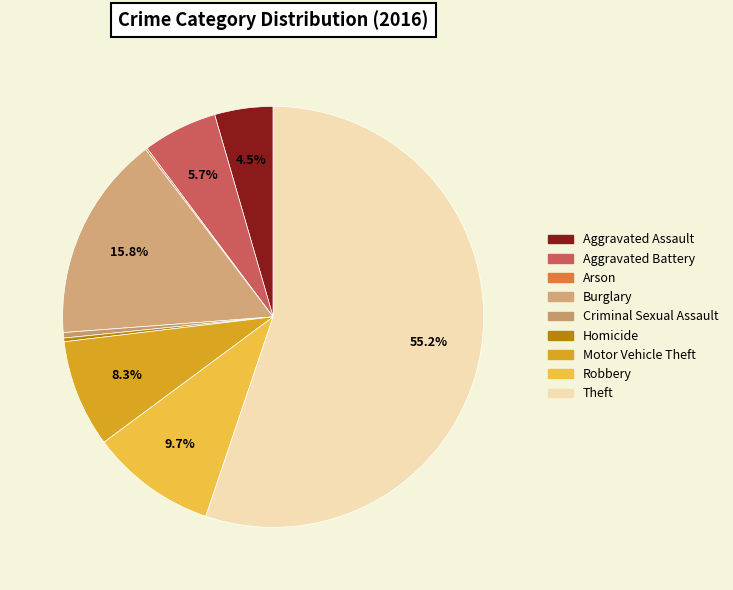

Which category has the smallest portion of the pie?

Arson